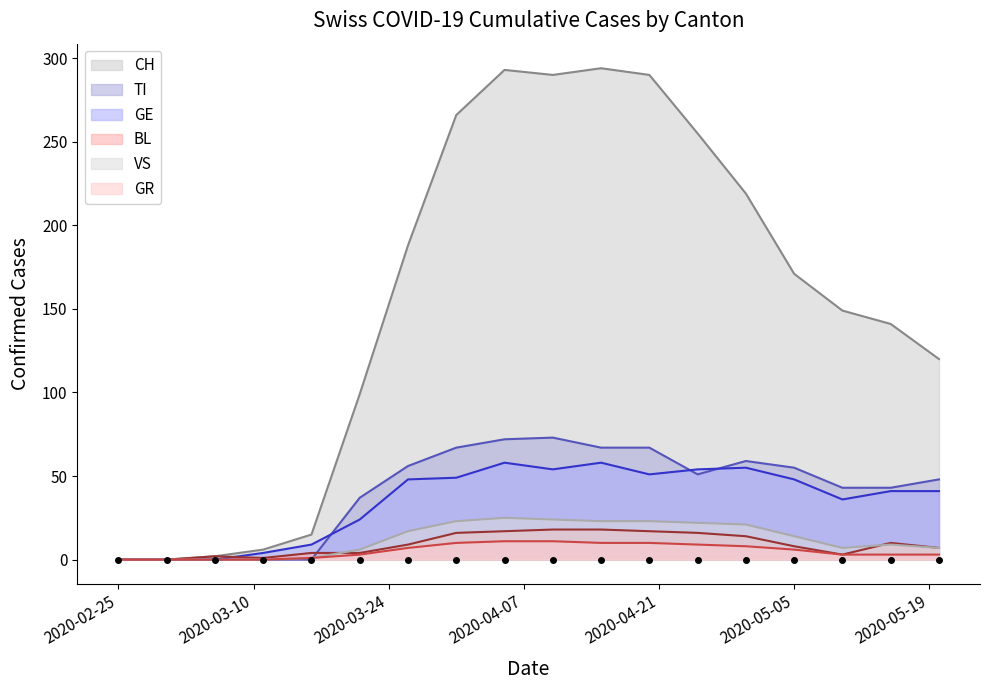

What position from the right is 2020-03-01?

17